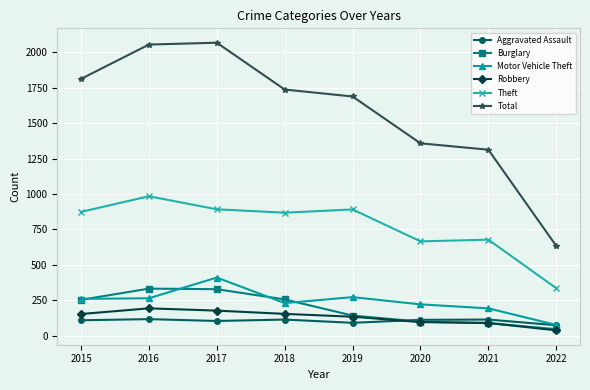

Which series has the largest range (max minus min)?

Total